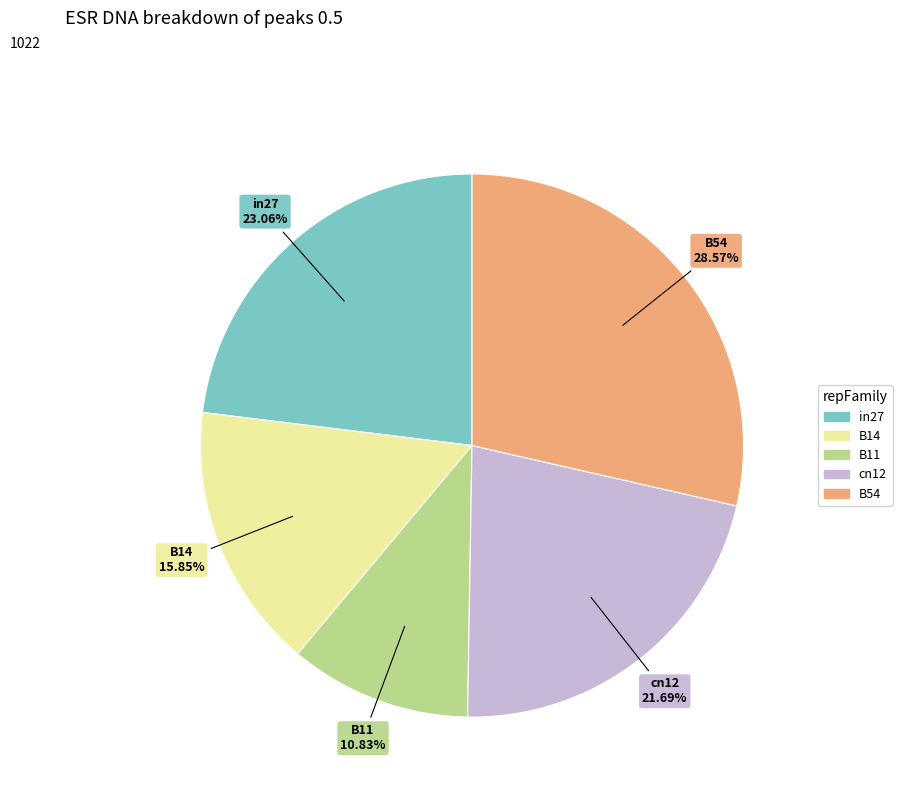

The in27 slice represents 23% of the pie. True or false?

True